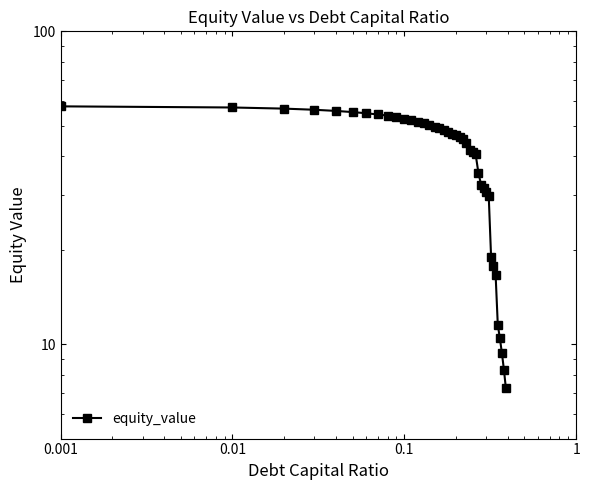

What is the average value?

40.5